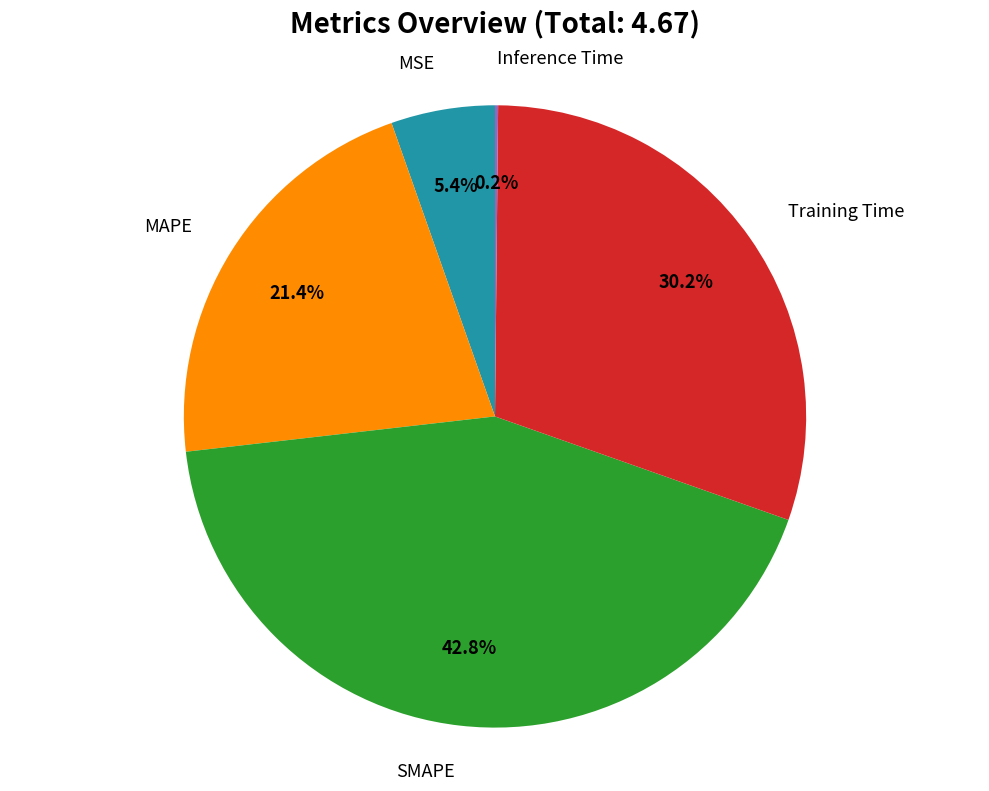

Is there any slice that represents more than half of the pie?

No